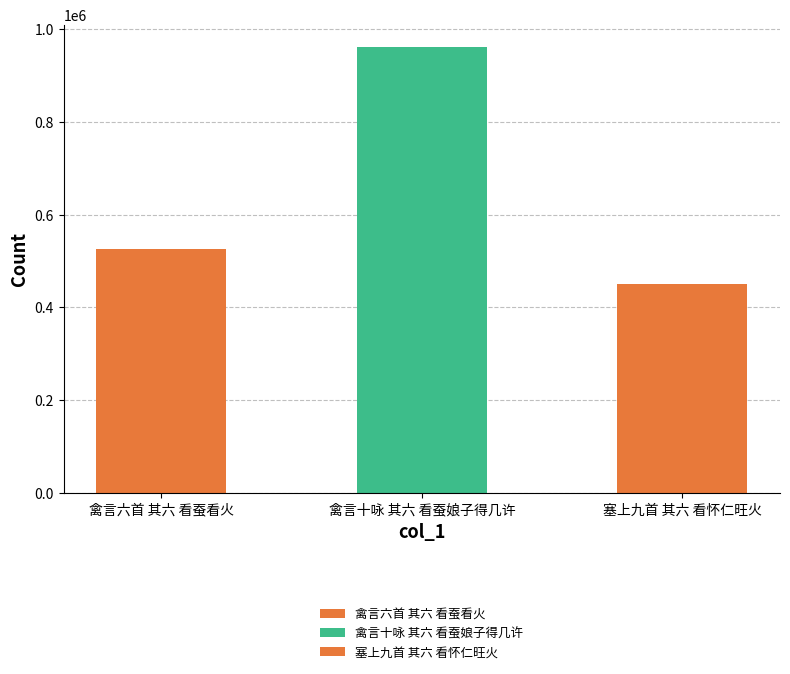

The value at 禽言十咏 其六 看蚕娘子得几许 is 354542. True or false?

False